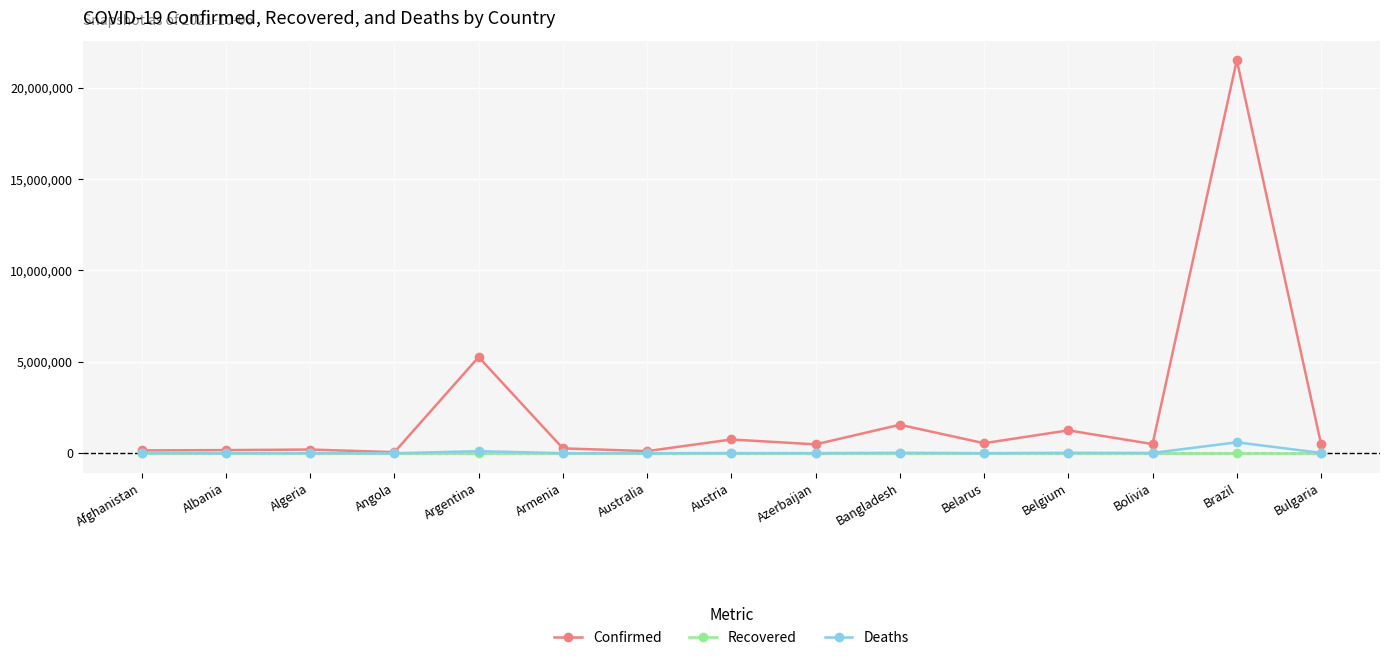

Rank the series by their maximum value, from highest to lowest.

Confirmed, Deaths, Recovered